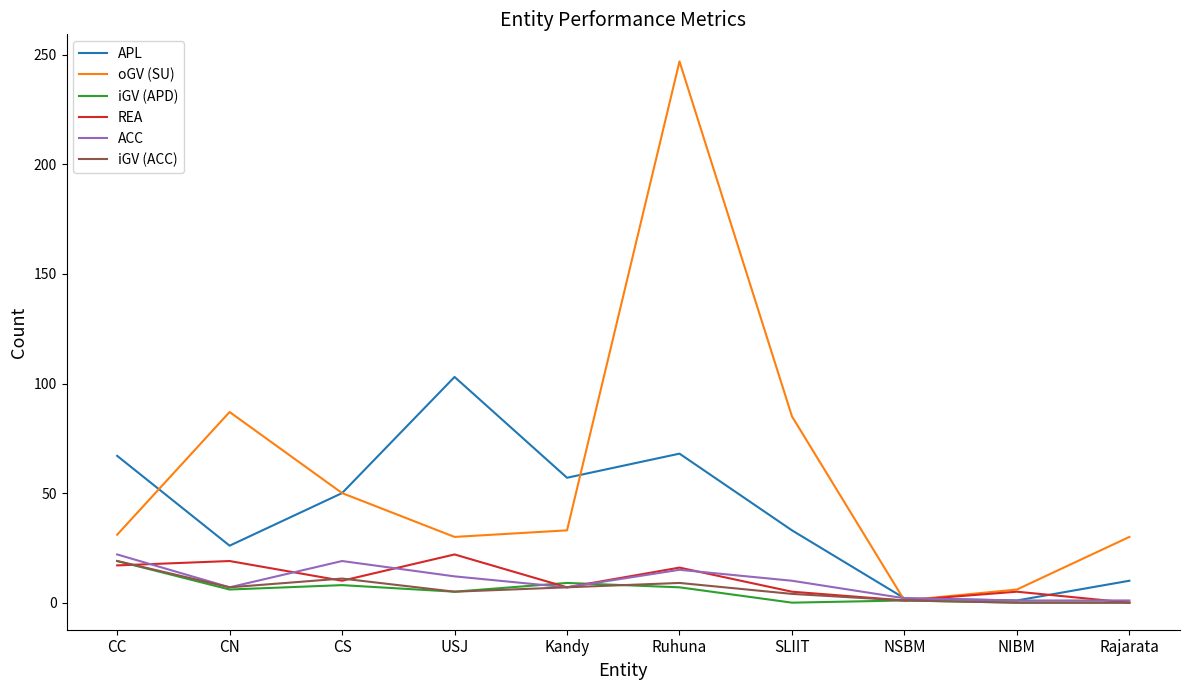

What is the spread (max minus min) of values at Kandy?

50